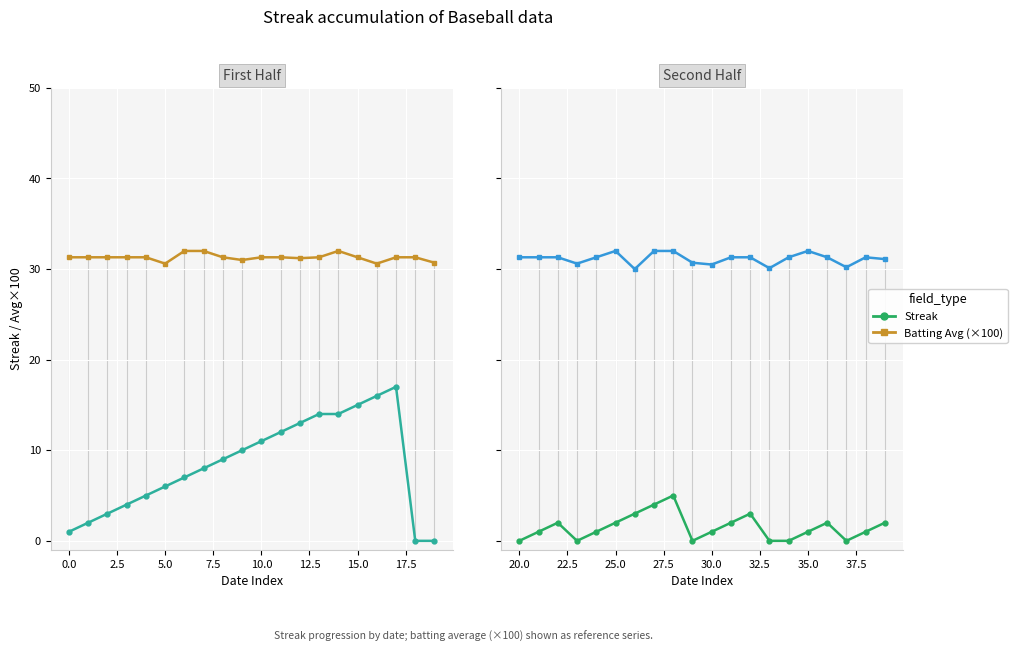

Count the number of categories in the chart.

20